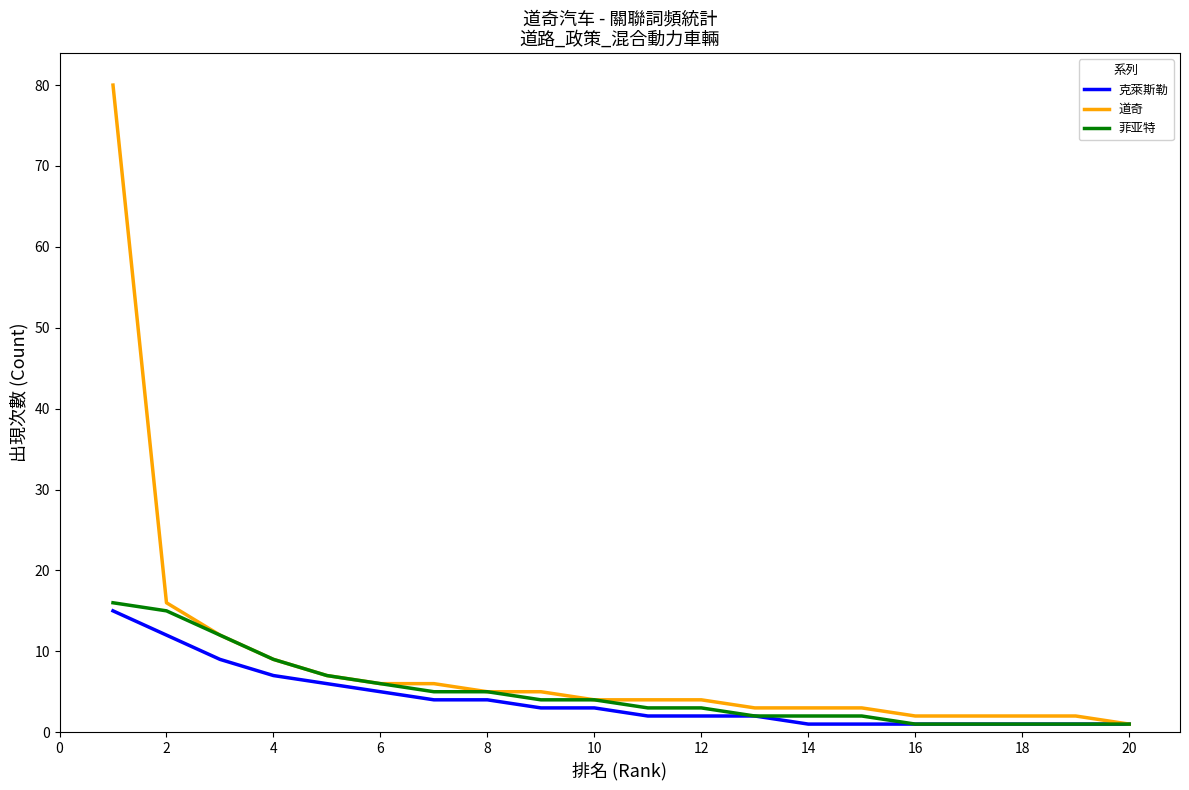

What are all the series names shown in the legend?

克萊斯勒, 道奇, 菲亚特